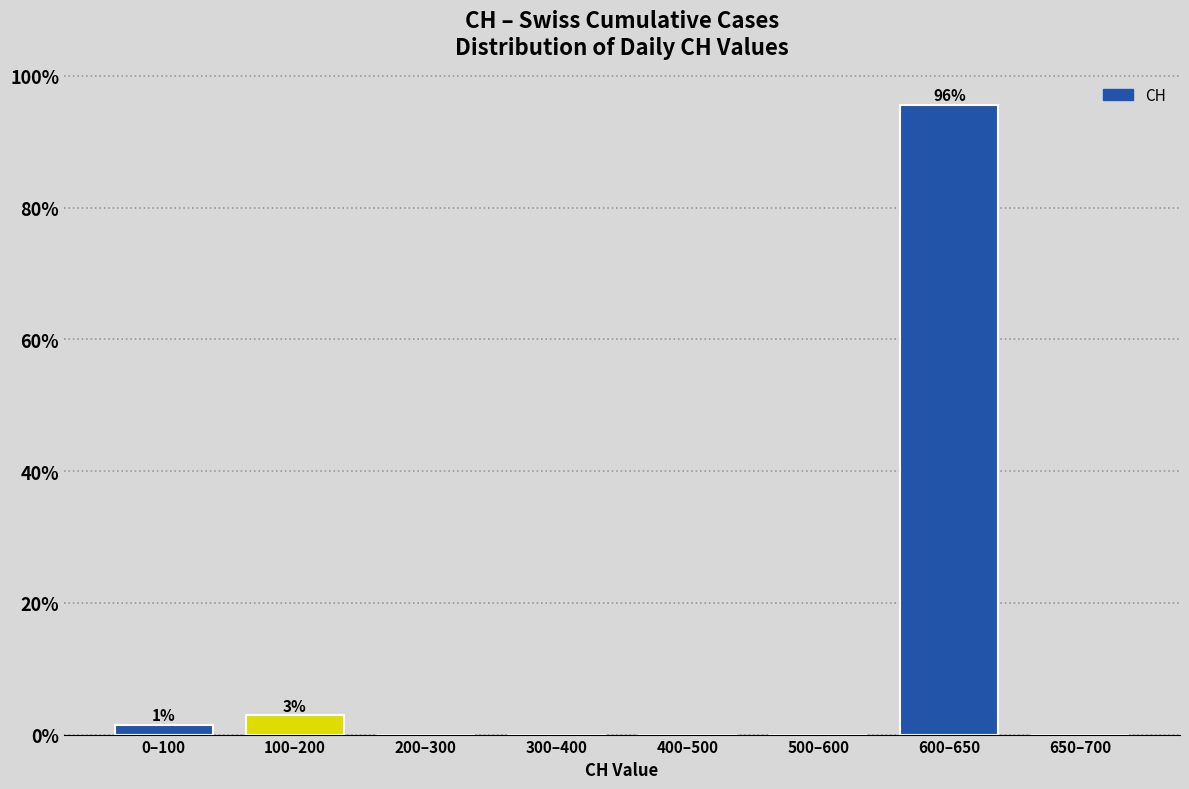

Reading left to right, transcribe all the data shown in this chart.

0–100=1.4	100–200=2.9	200–300=0.0	300–400=0.0	400–500=0.0	500–600=0.0	600–650=95.7	650–700=0.0